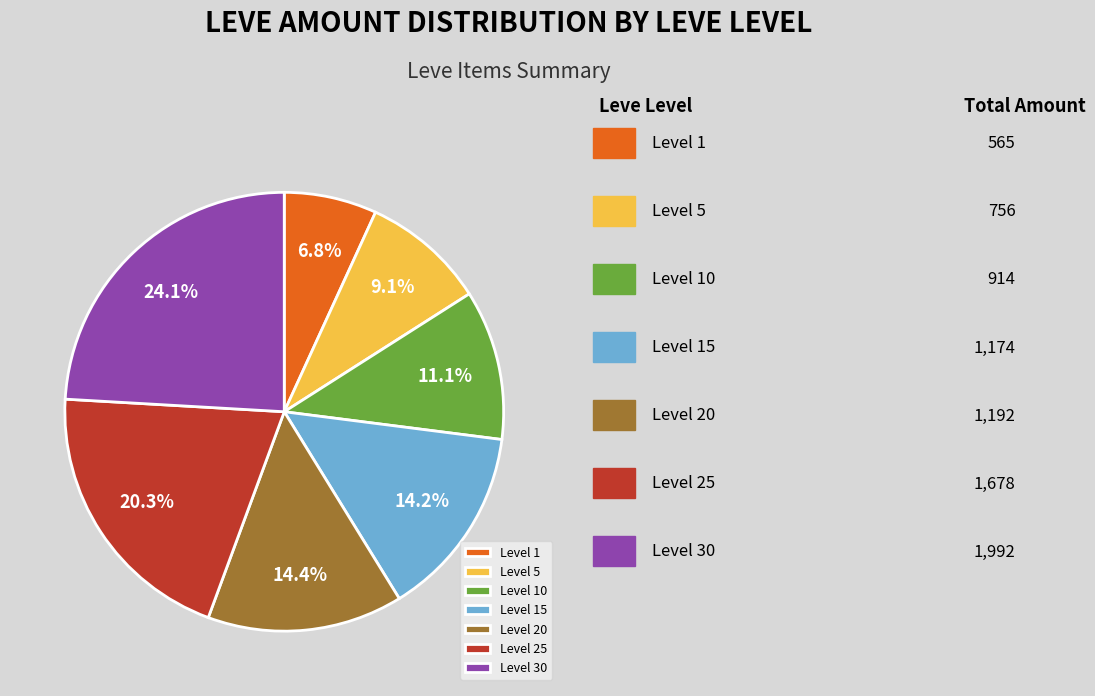

How many segments does this pie chart have?

7